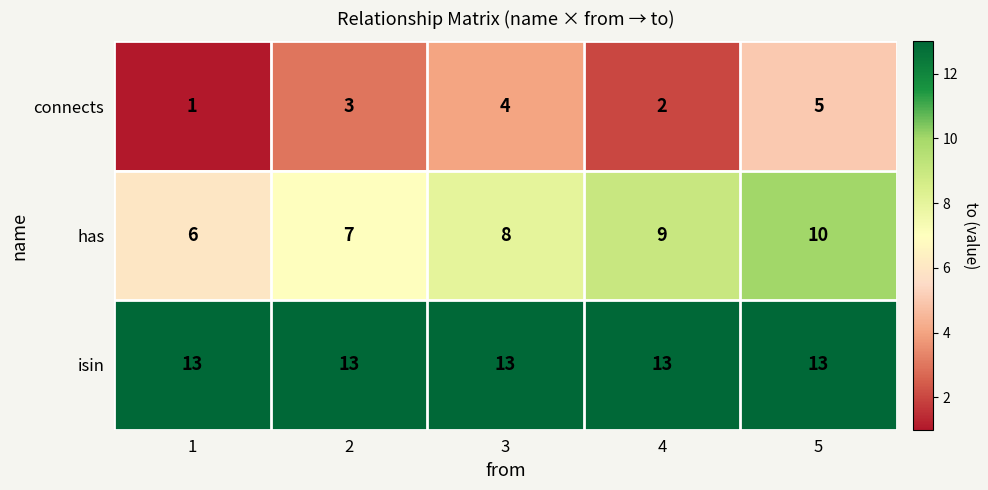

Which series has the largest total across all categories?

isin